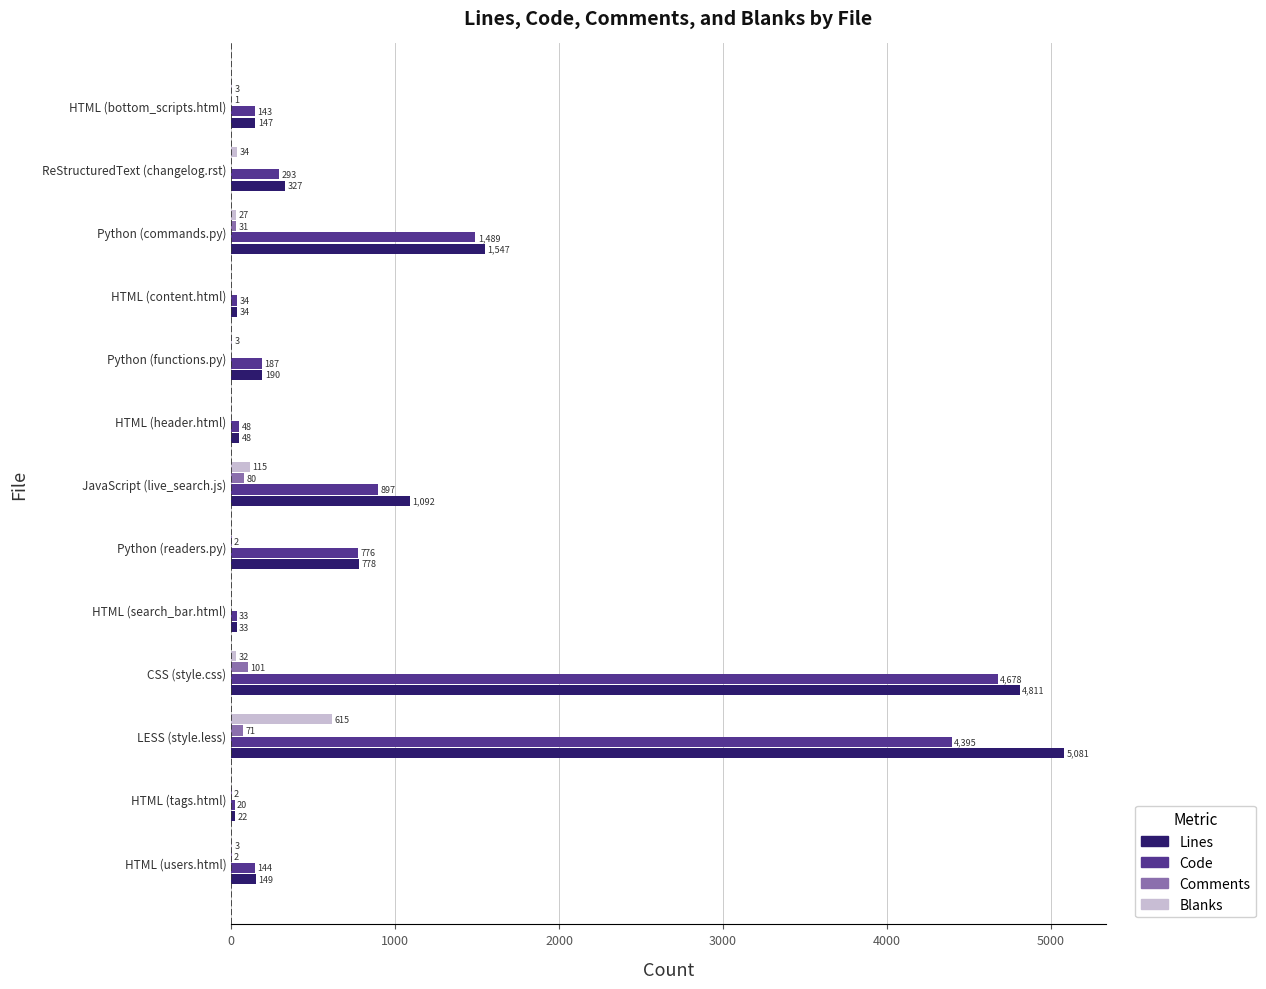

How many series are shown in this chart?

4